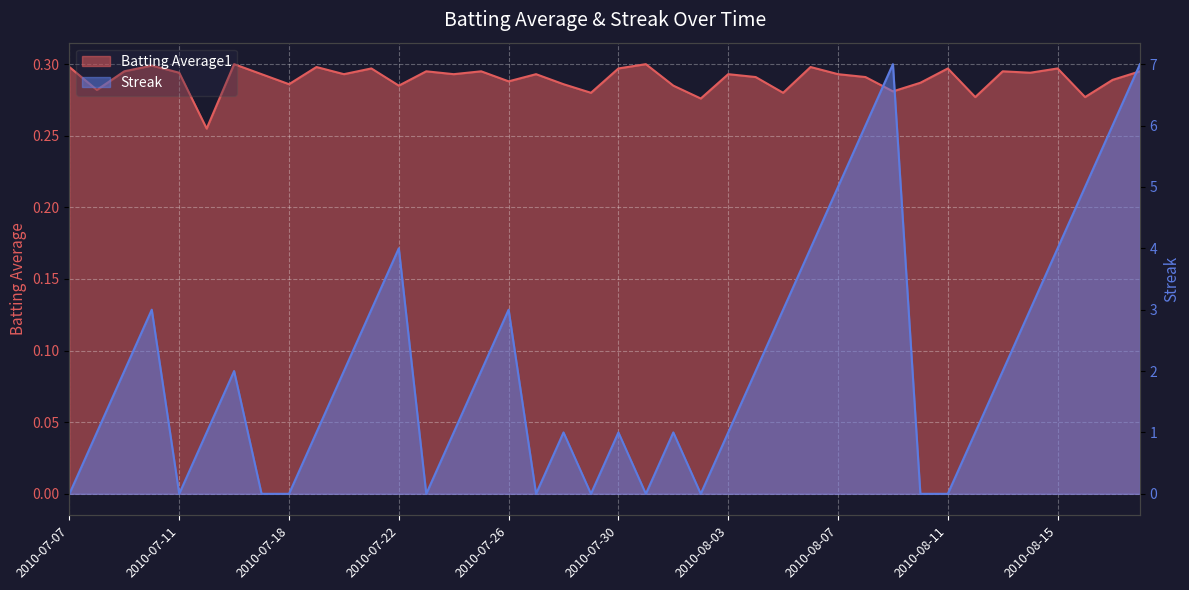

What is the maximum value shown in the chart?

7.0